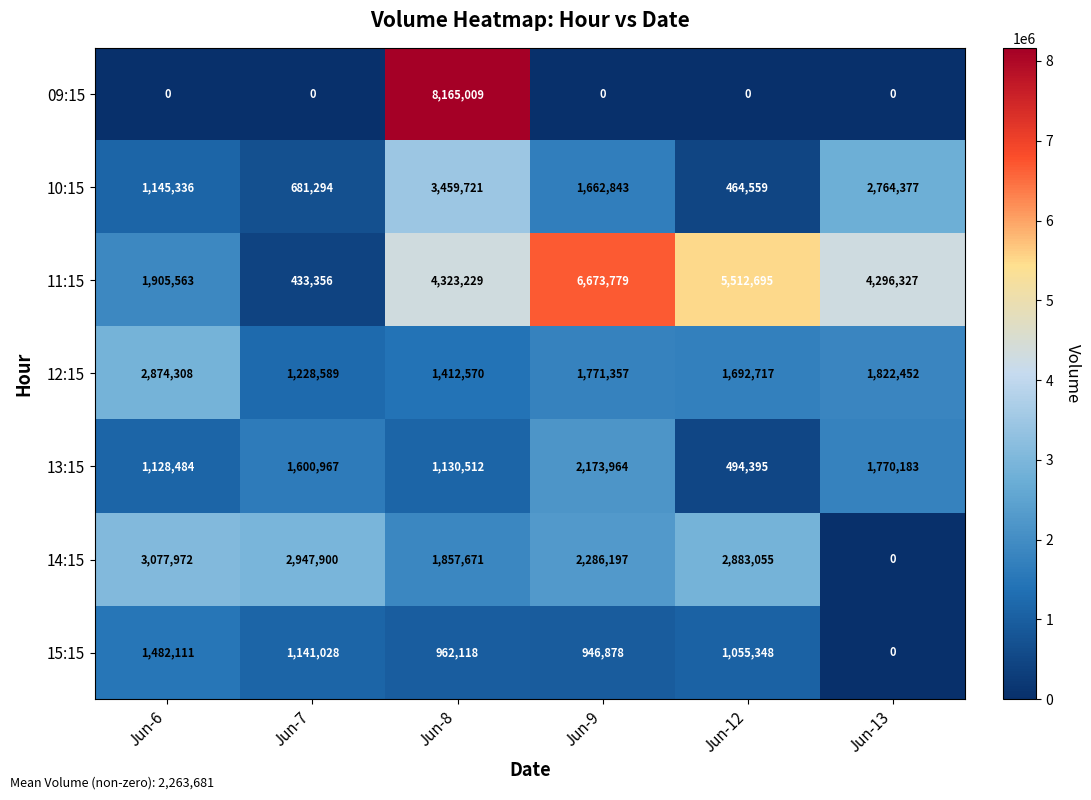

Which series has the largest total across all categories?

11:15